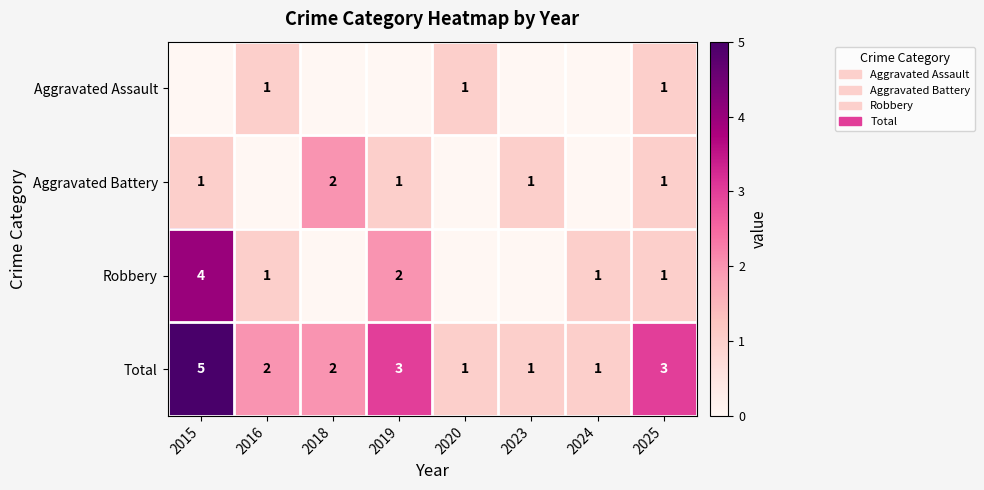

What is the difference between the maximum and second lowest values in the Total series?

4